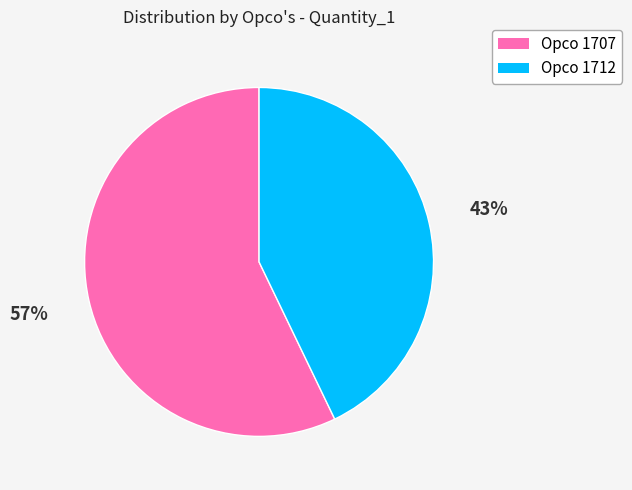

Is there a majority slice in this chart?

Yes